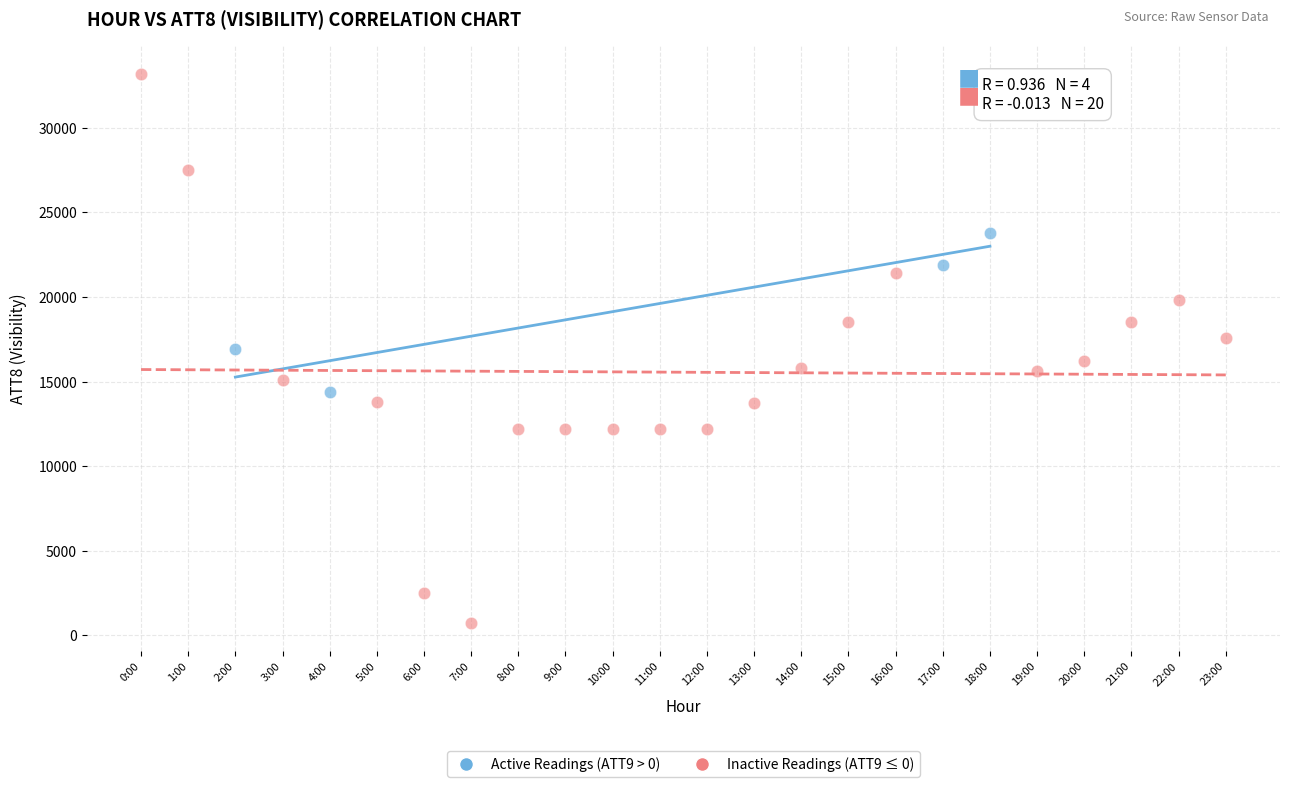

Which series contains the lowest Y value?

Inactive Readings (ATT9 ≤ 0)